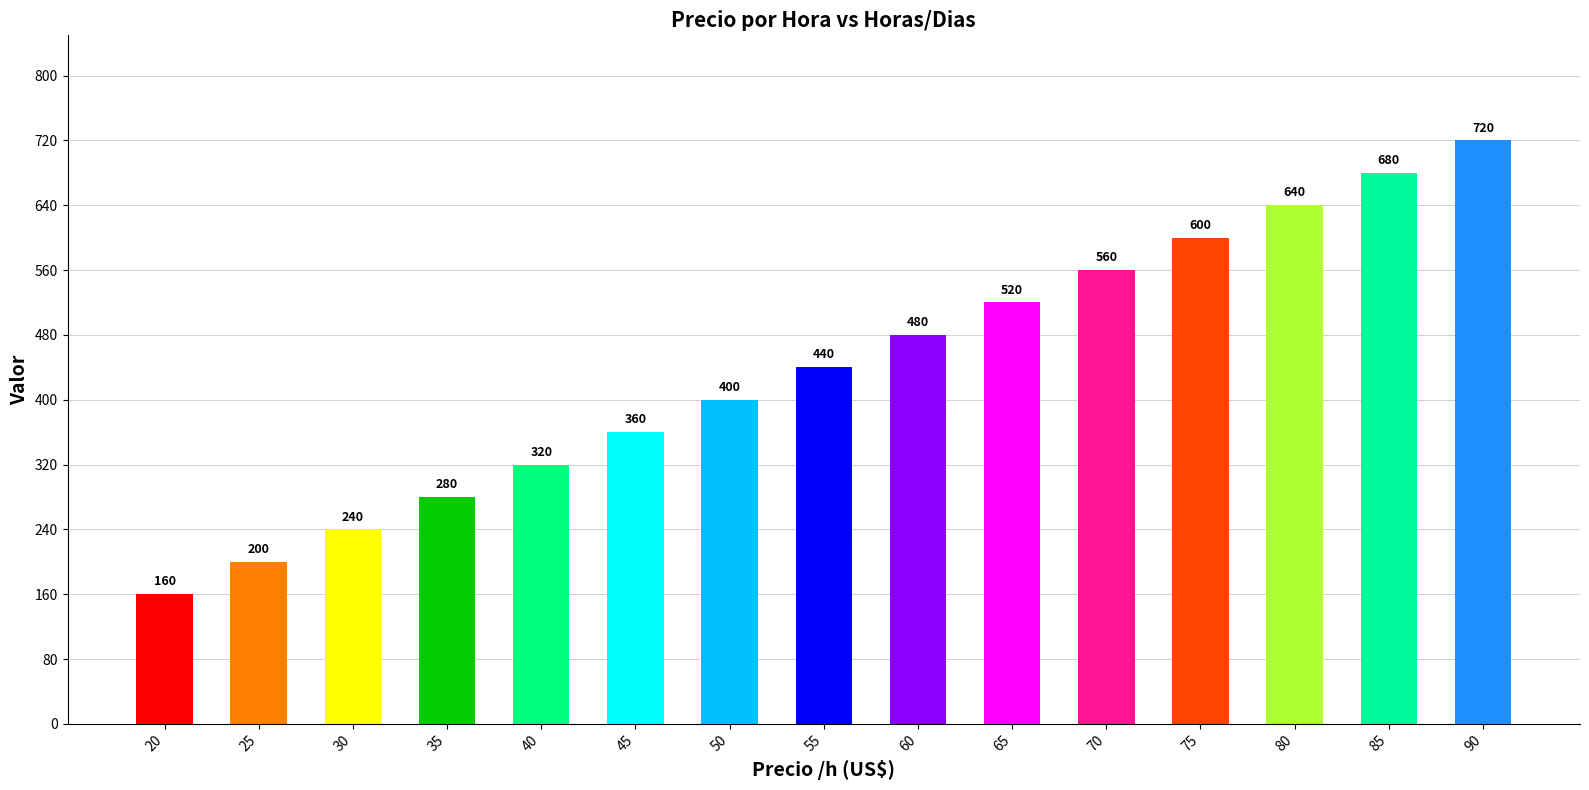

List the labels in order of value, smallest first.

20, 25, 30, 35, 40, 45, 50, 55, 60, 65, 70, 75, 80, 85, 90